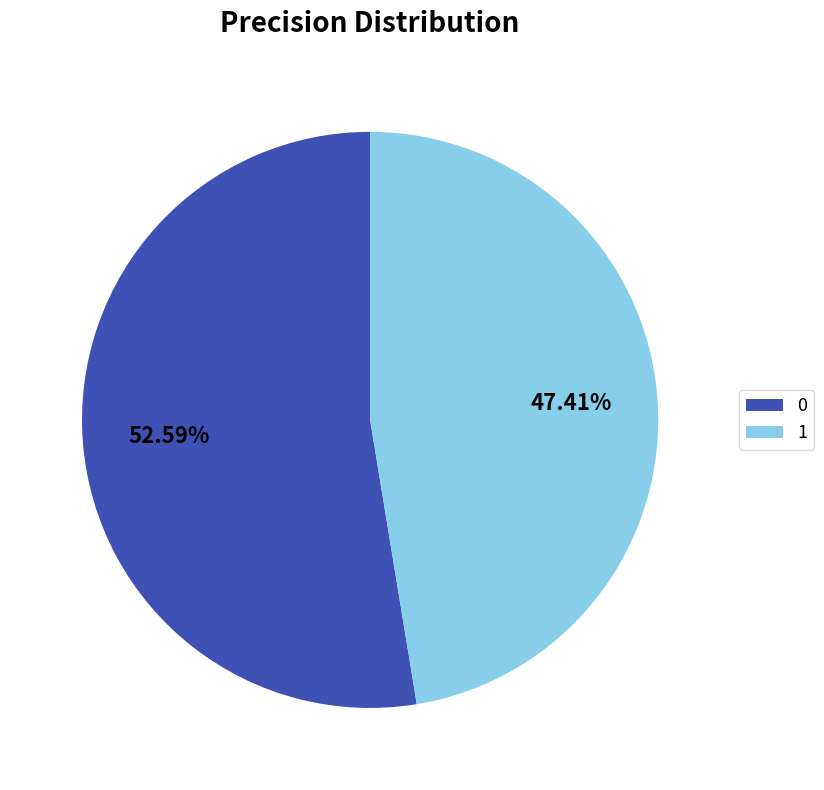

How many slices are in this pie chart?

2